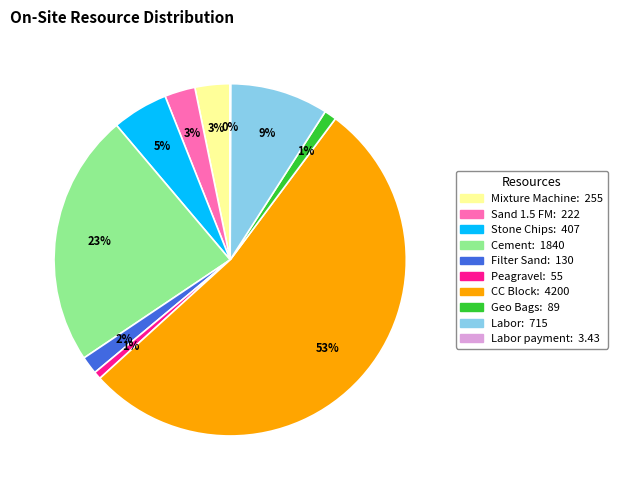

To the nearest percent, what is the difference between the largest and smallest slice percentages?

53%